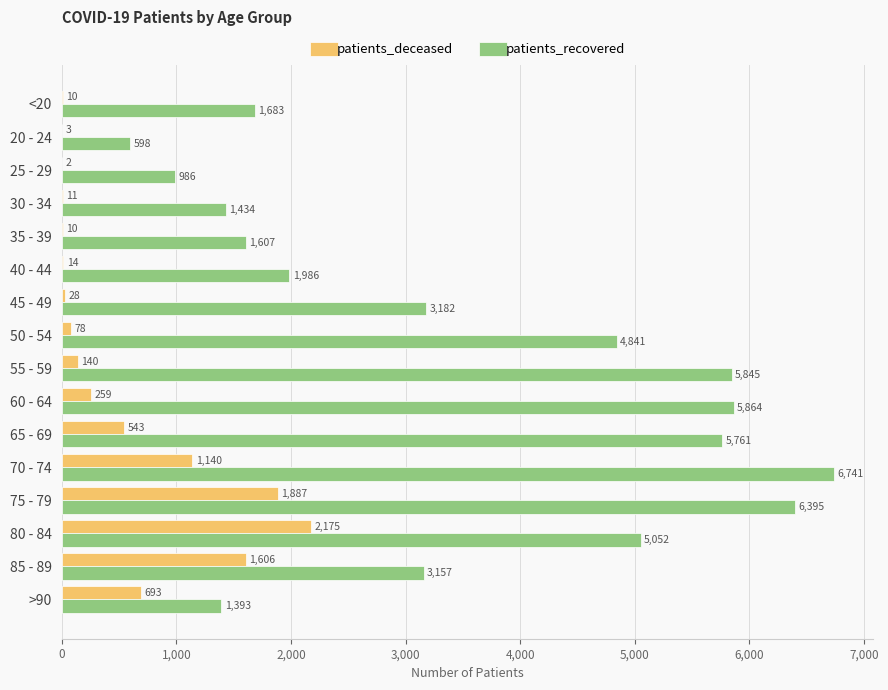

What is the average value of the patients_recovered series?

3533